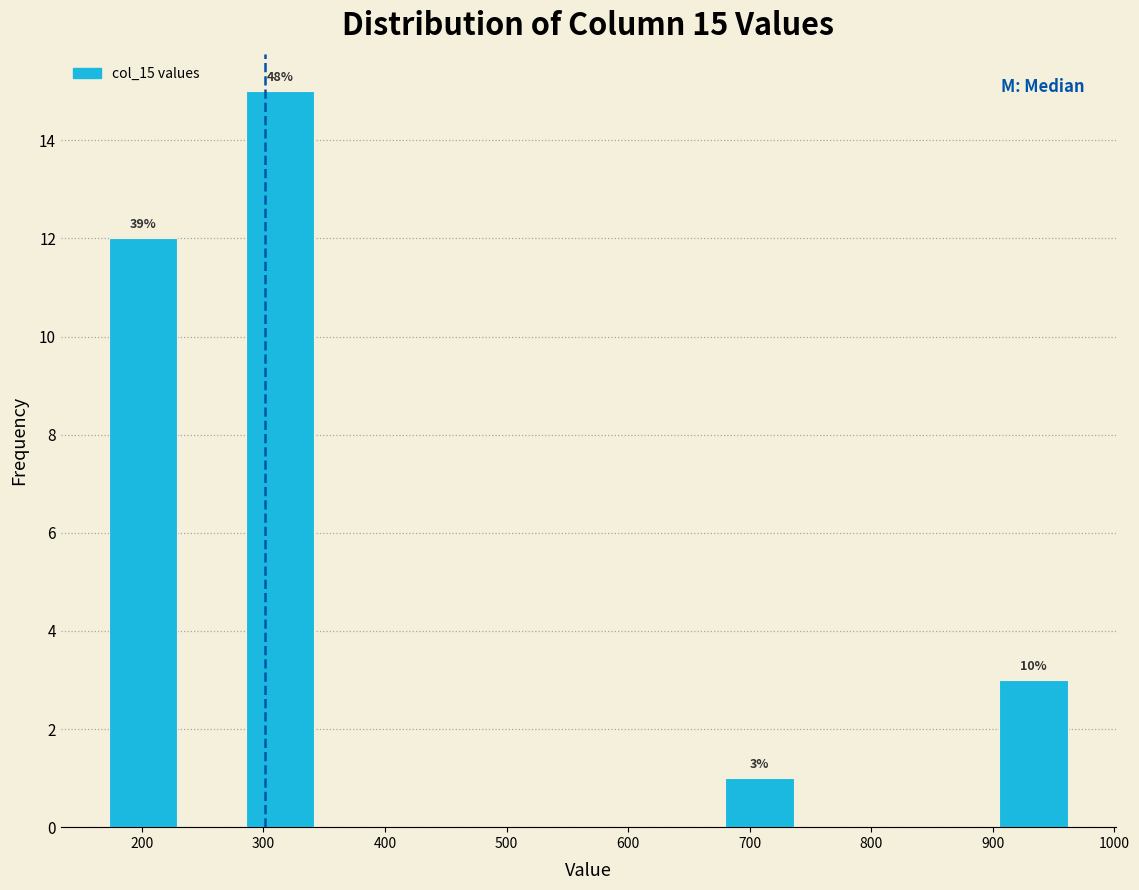

Which range on the x-axis has the tallest bar?

290 to 340